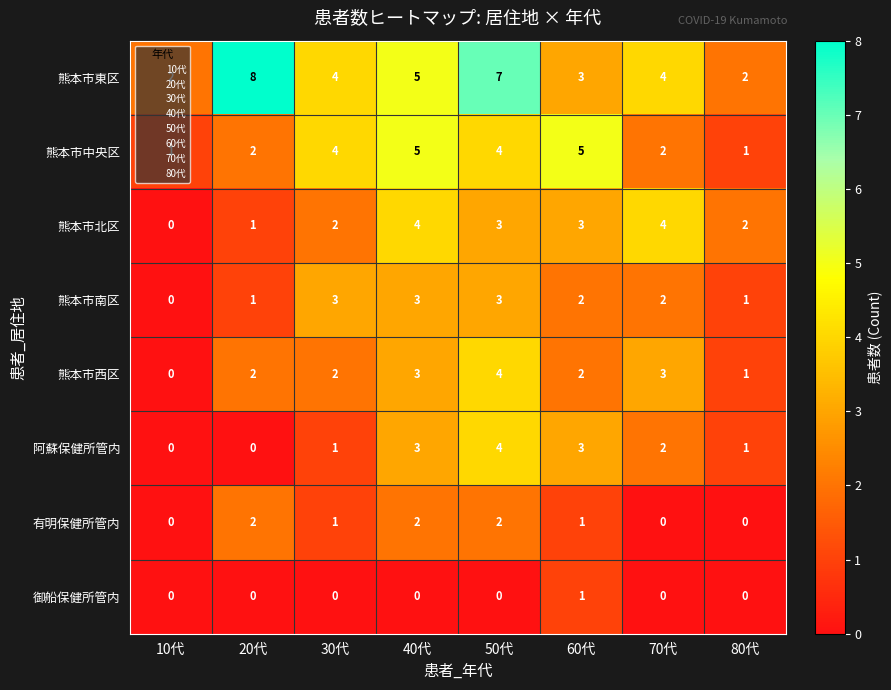

At which label does 熊本市北区 reach its minimum?

10代